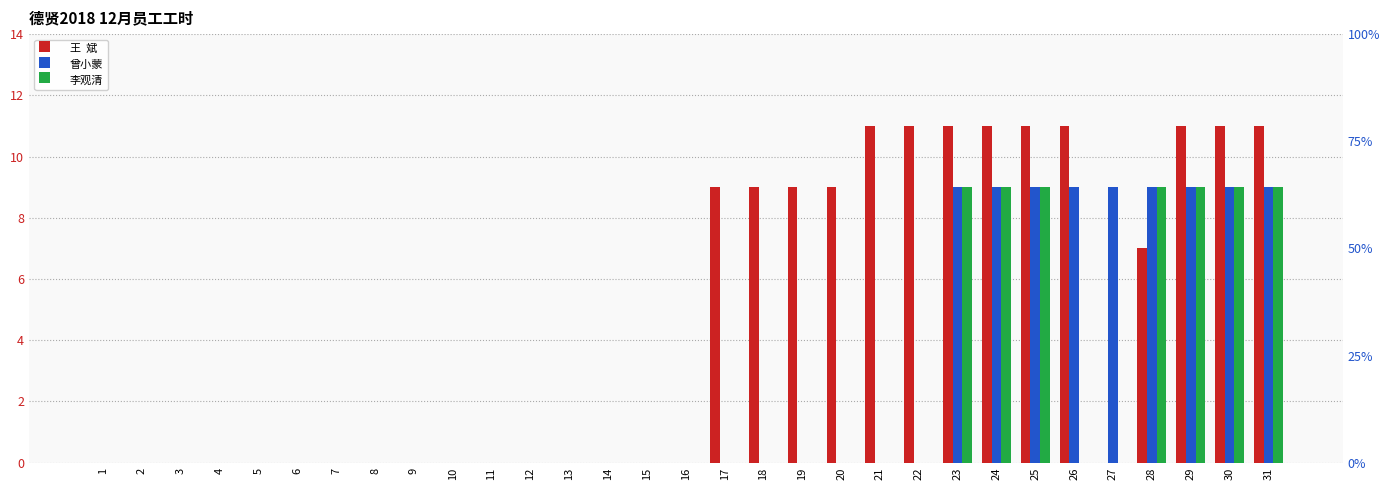

Is it true that 曾小蒙 equals 9 at 27?

True